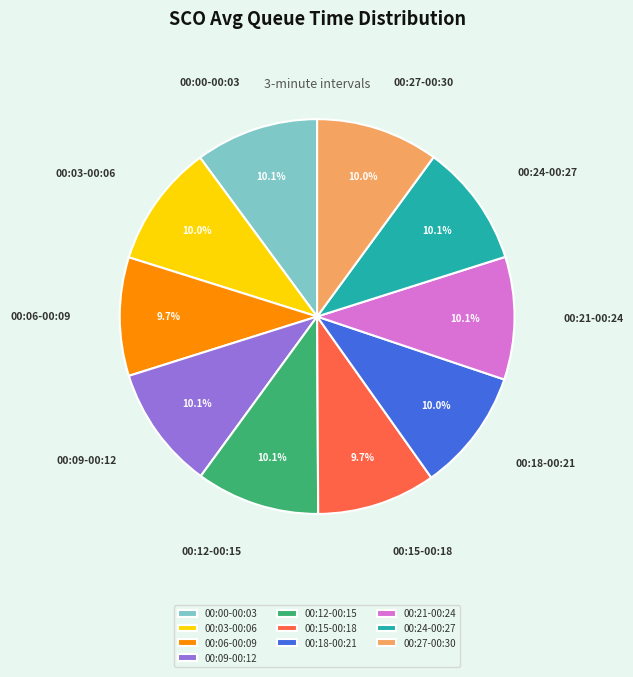

How many segments does this pie chart have?

10